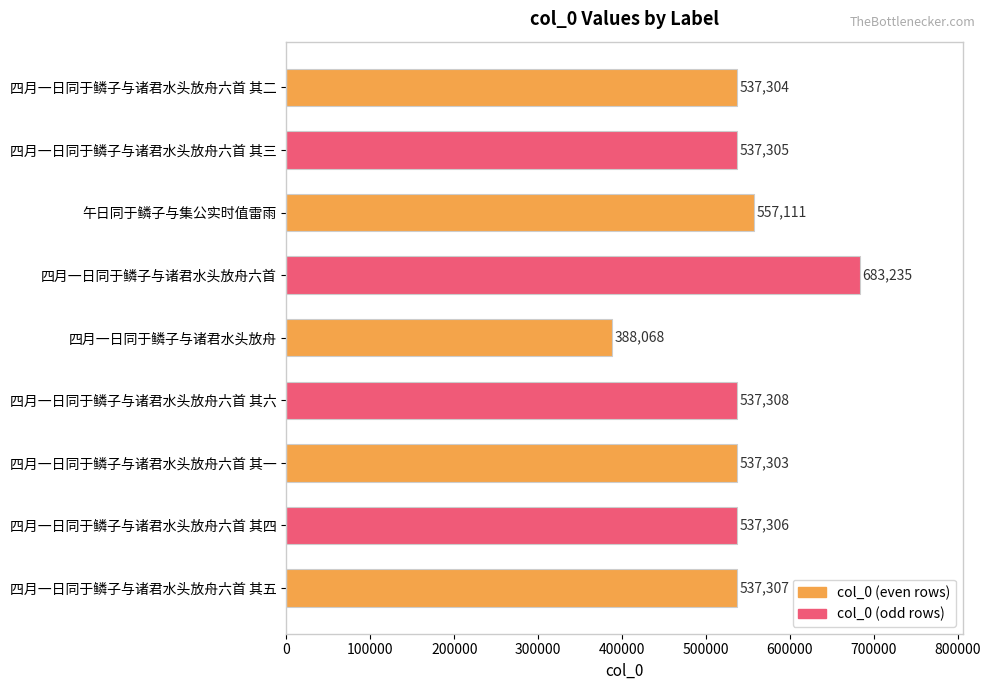

What is the label of the 1st bar from the bottom?

四月一日同于鳞子与诸君水头放舟六首 其五